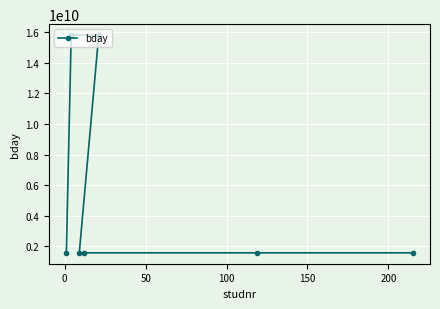

What is the sum of all values?

39549199377